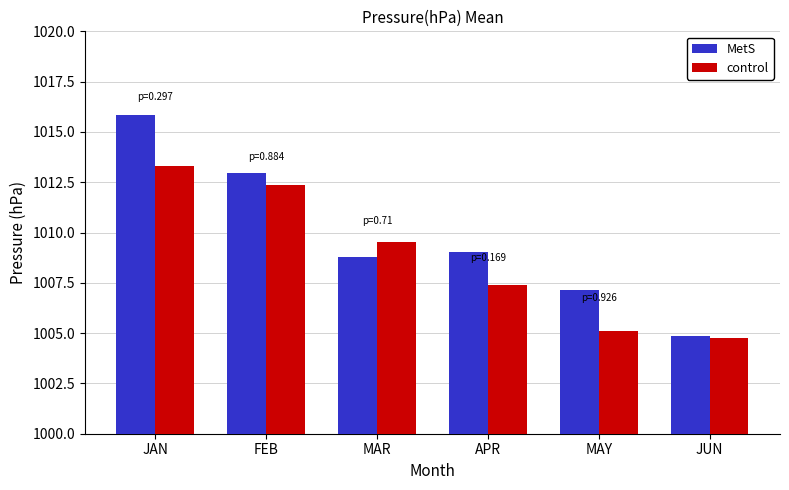

What is the value of the MetS bar at the 2nd from the left?

1013.0